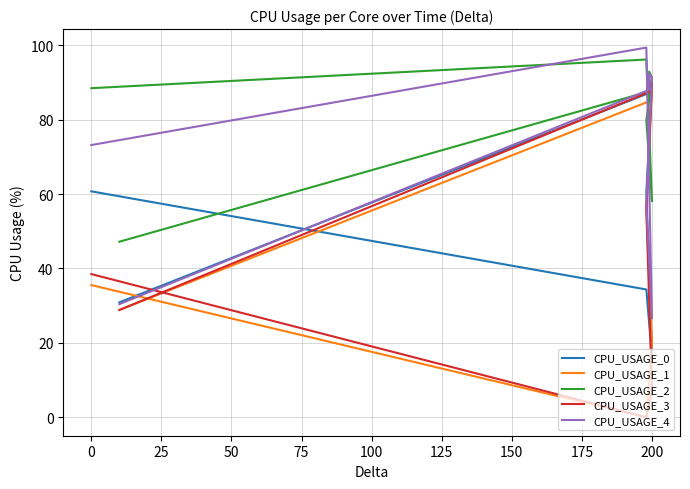

After their last crossing, which series has the higher values: CPU_USAGE_3 or CPU_USAGE_0?

CPU_USAGE_0